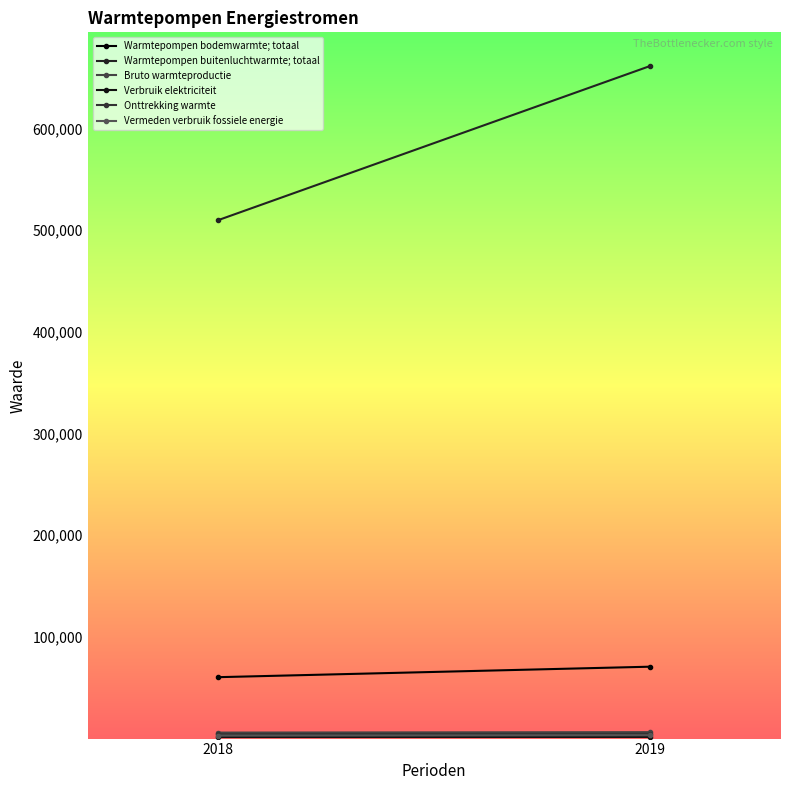

The Onttrekking warmte series shows 6793 at 2018. True or false?

False